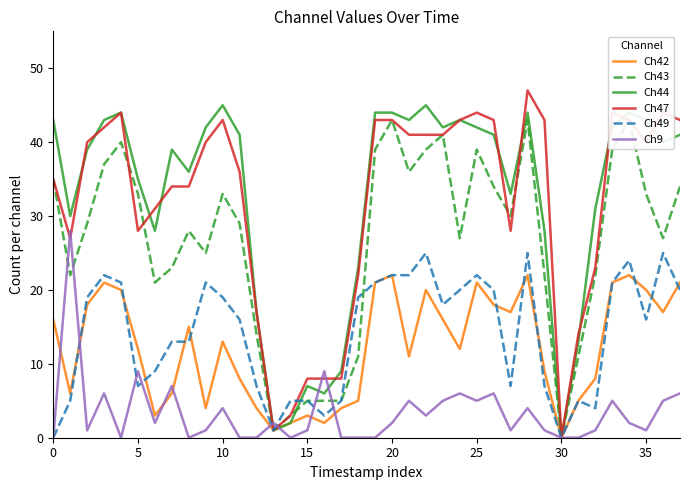

How many times do Ch43 and Ch44 cross each other?

1